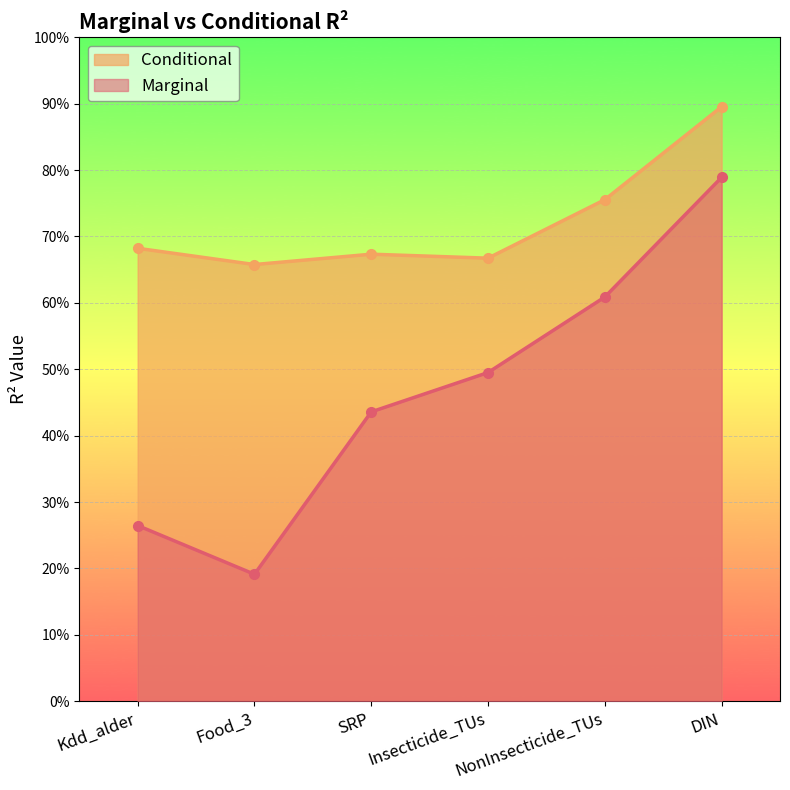

Which category has the lowest value across all series?

Food_3